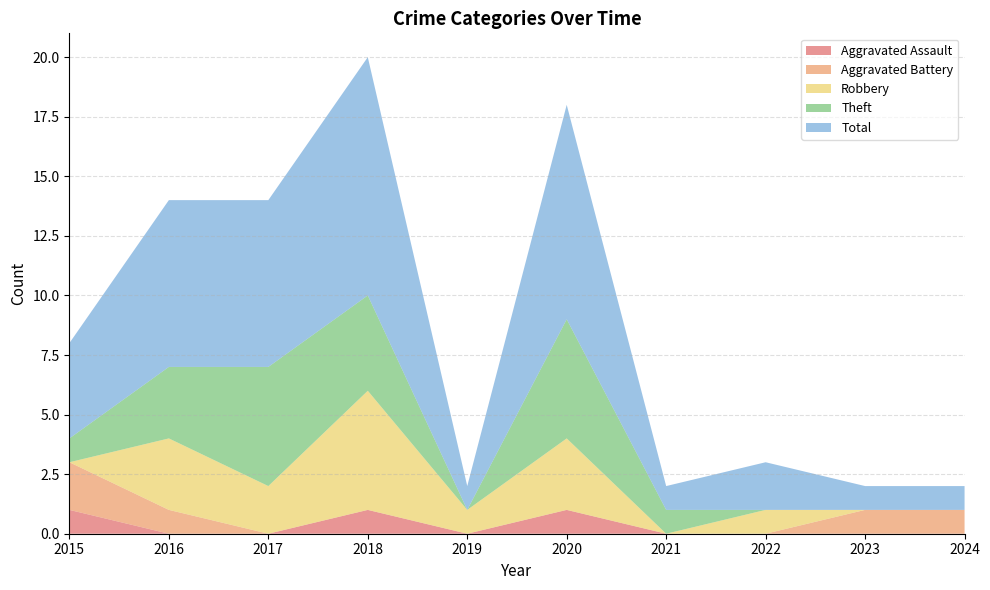

Reading left to right, transcribe all the data shown in this chart.

Aggravated Assault: 2015=1	2016=0	2017=0	2018=1	2019=0	2020=1	2021=0	2022=0	2023=0	2024=0
Aggravated Battery: 2015=2	2016=1	2017=0	2018=0	2019=0	2020=0	2021=0	2022=0	2023=1	2024=1
Robbery: 2015=0	2016=3	2017=2	2018=5	2019=1	2020=3	2021=0	2022=1	2023=0	2024=0
Theft: 2015=1	2016=3	2017=5	2018=4	2019=0	2020=5	2021=1	2022=0	2023=0	2024=0
Total: 2015=4	2016=7	2017=7	2018=10	2019=1	2020=9	2021=1	2022=2	2023=1	2024=1